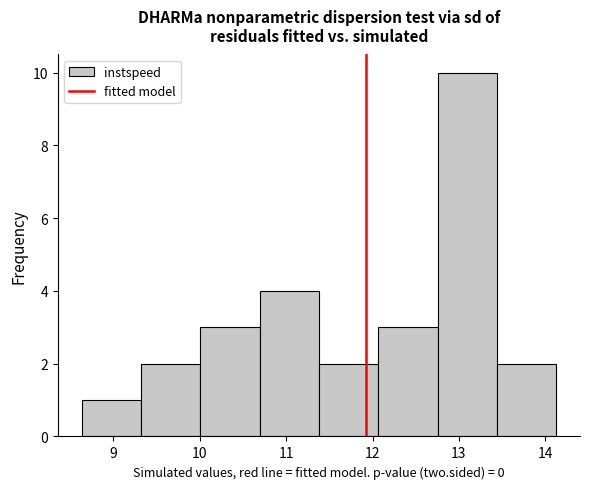

Reading left to right, list every bar in this chart as the range it spans on the x-axis followed by its height. Neither the bar edges nor the heights are printed on the chart, so give them approximately, as read against the axes.

8.6 to 9.3: 1
9.3 to 10.0: 2
10.0 to 10.7: 3
10.7 to 11.4: 4
11.4 to 12.1: 2
12.1 to 12.8: 3
12.8 to 13.4: 10
13.4 to 14.1: 2